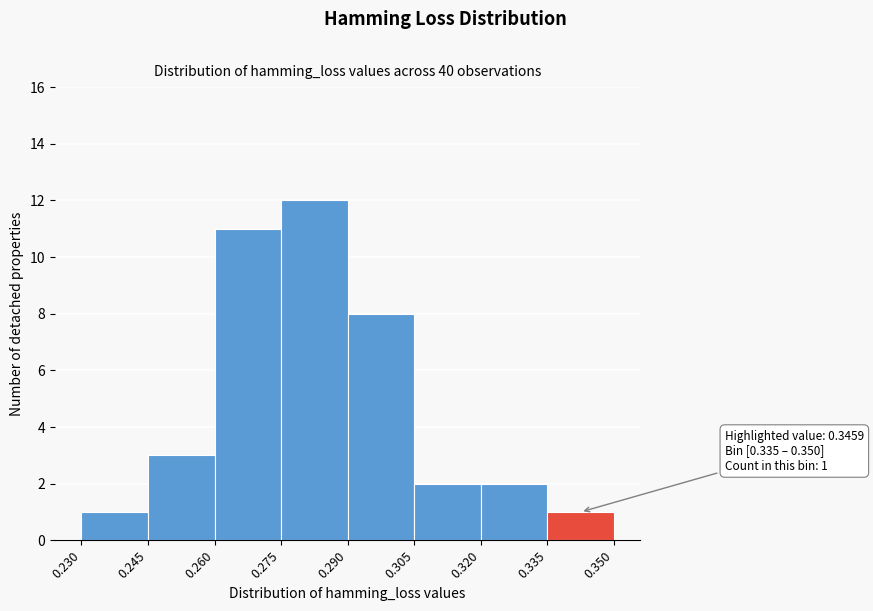

Which range on the x-axis has the tallest bar?

0.275 to 0.290